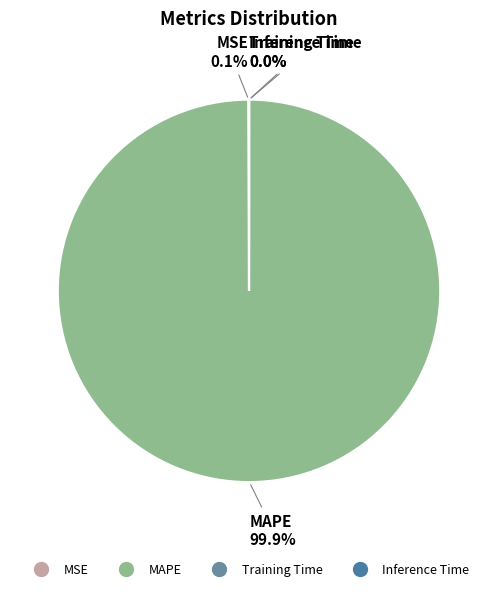

Which slice is the largest?

MAPE